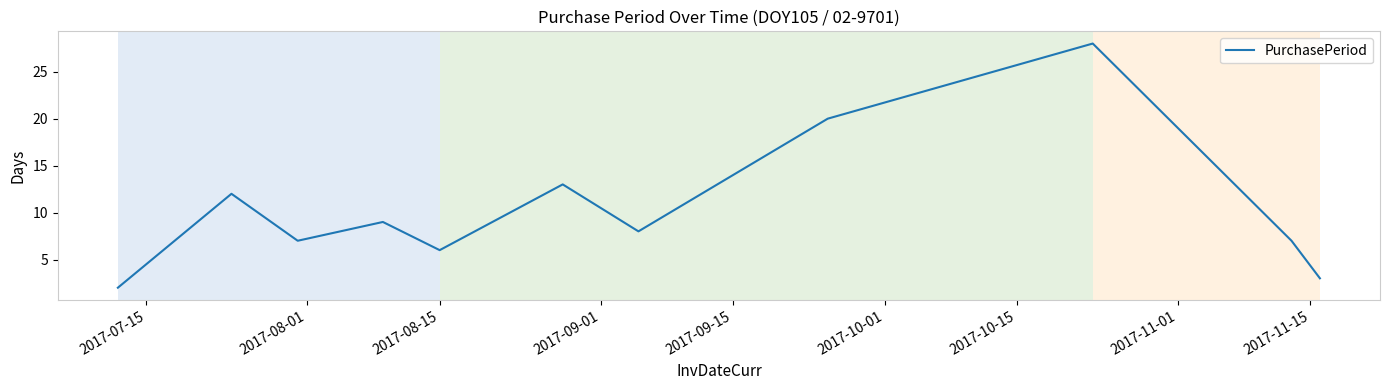

What is the maximum value shown in the chart?

28